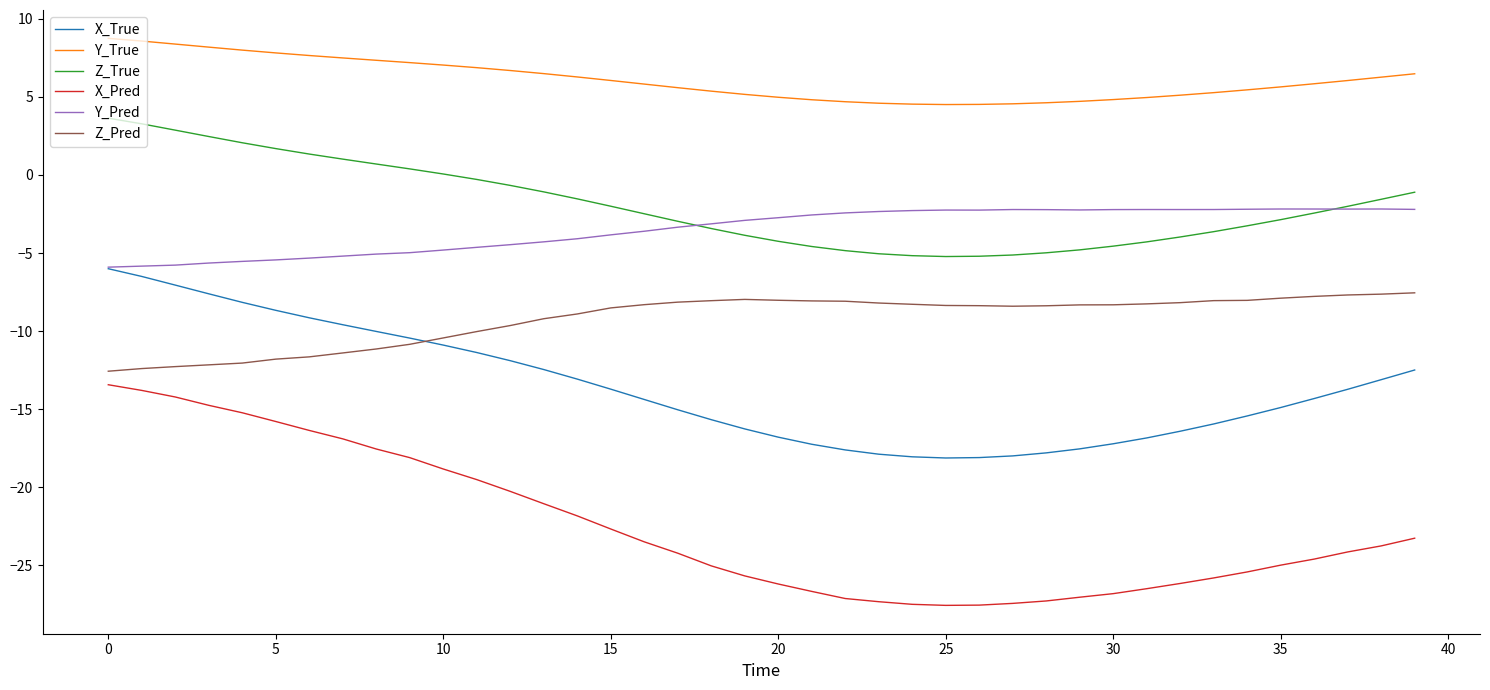

What is the highest value of the Y_Pred series?

-2.2